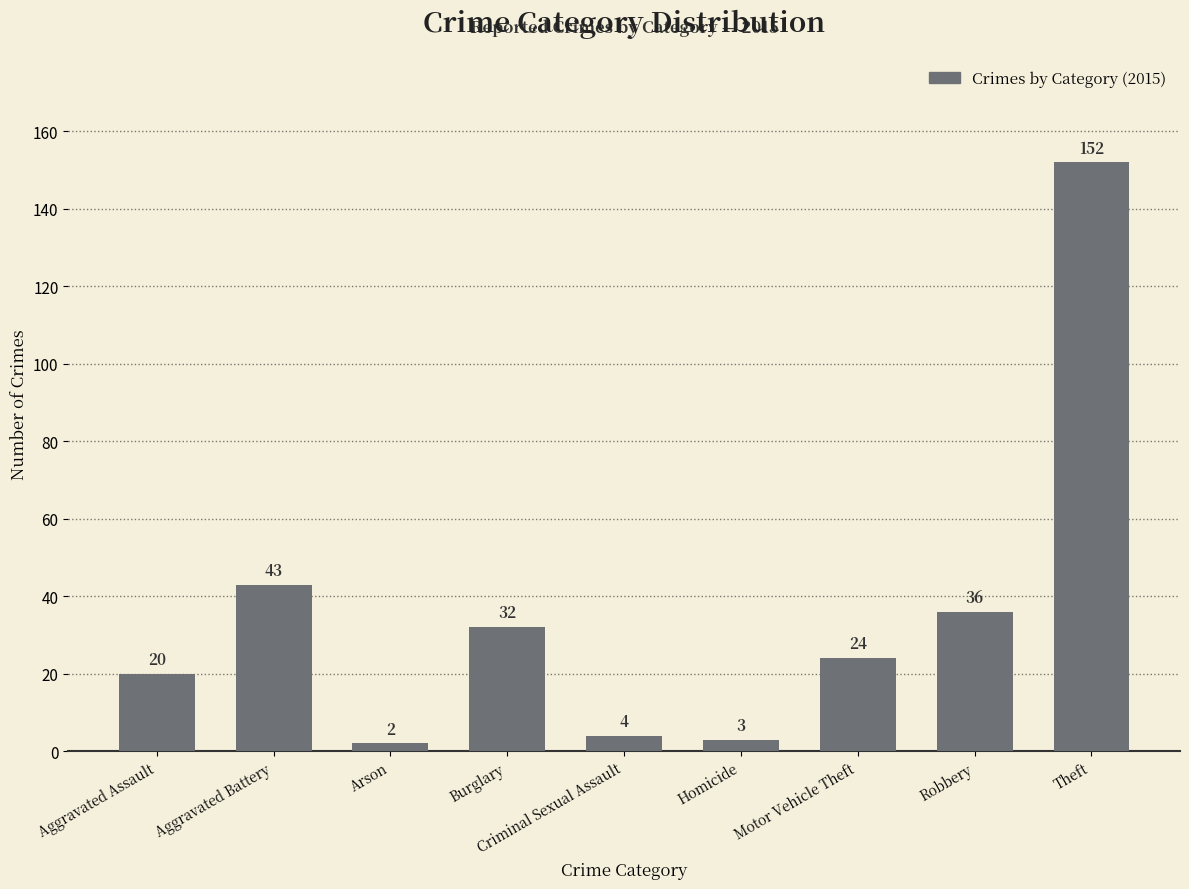

Is it true that the value at Theft is 152?

True